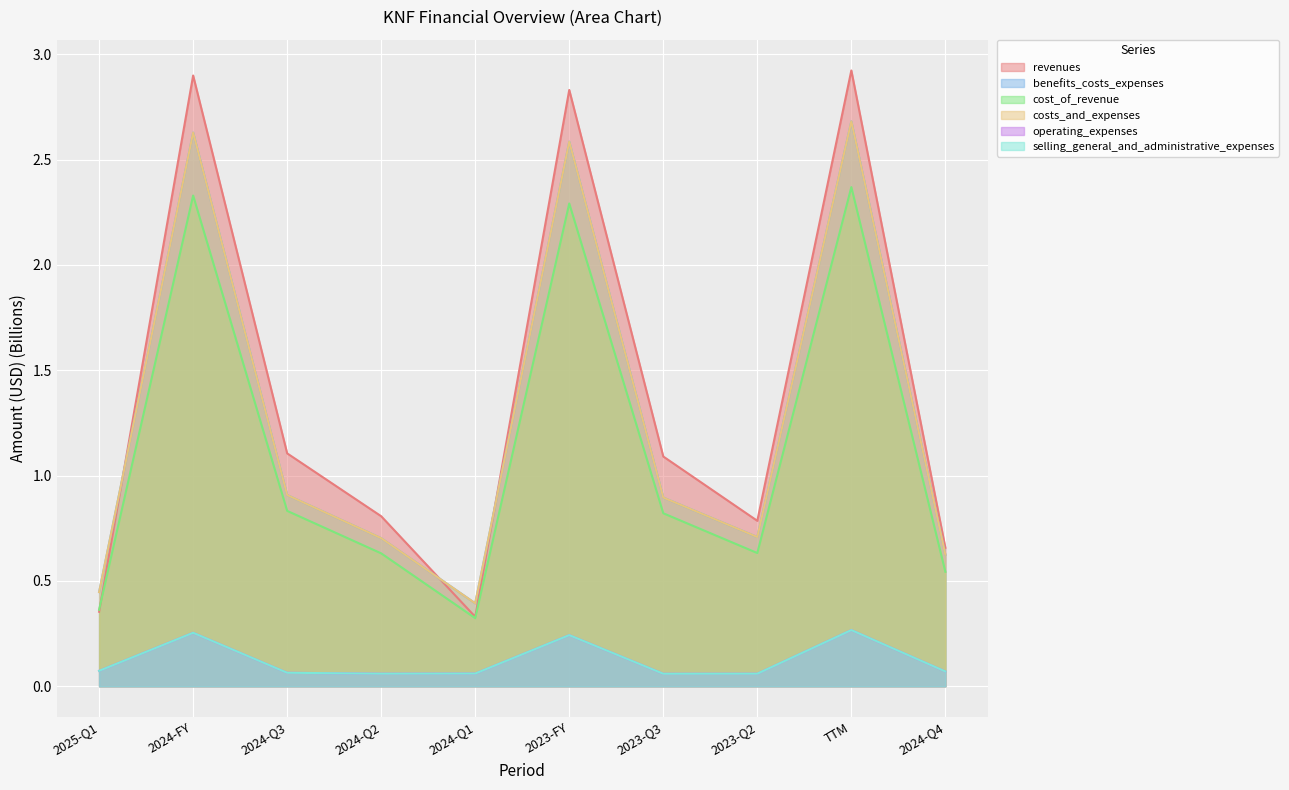

Which series has the largest total across all categories?

income_statement.revenues